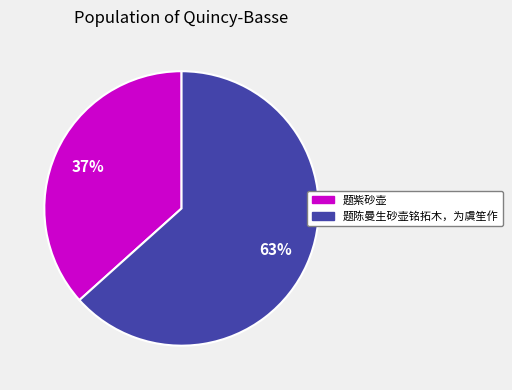

To the nearest percent, what is the average slice percentage?

50%